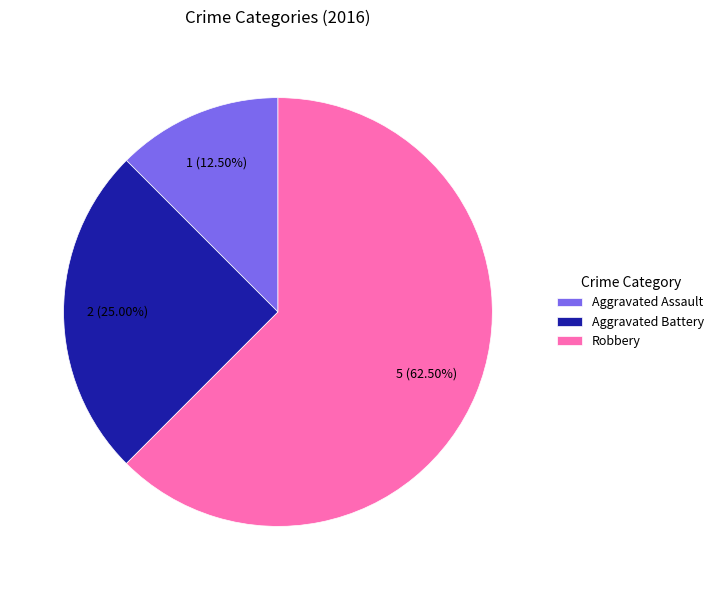

Does Robbery represent more than half of the total?

Yes